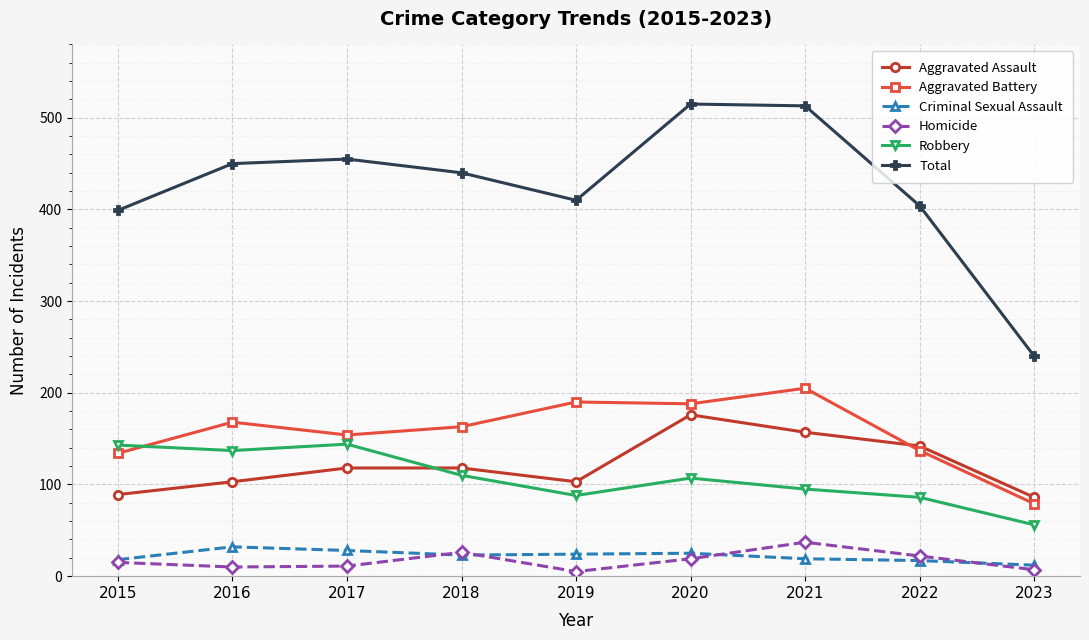

Is it true that Robbery equals 95 at 2021?

True